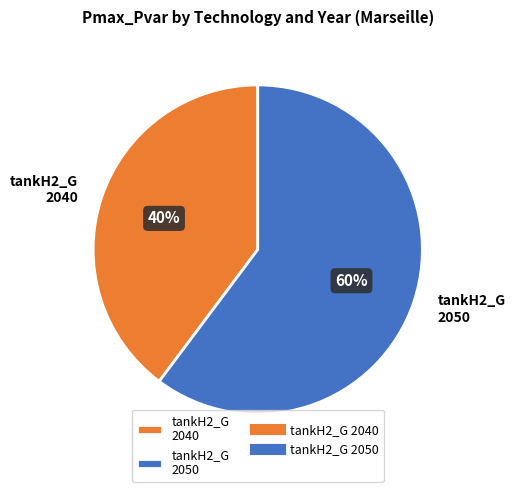

Count the number of slices in the pie.

2